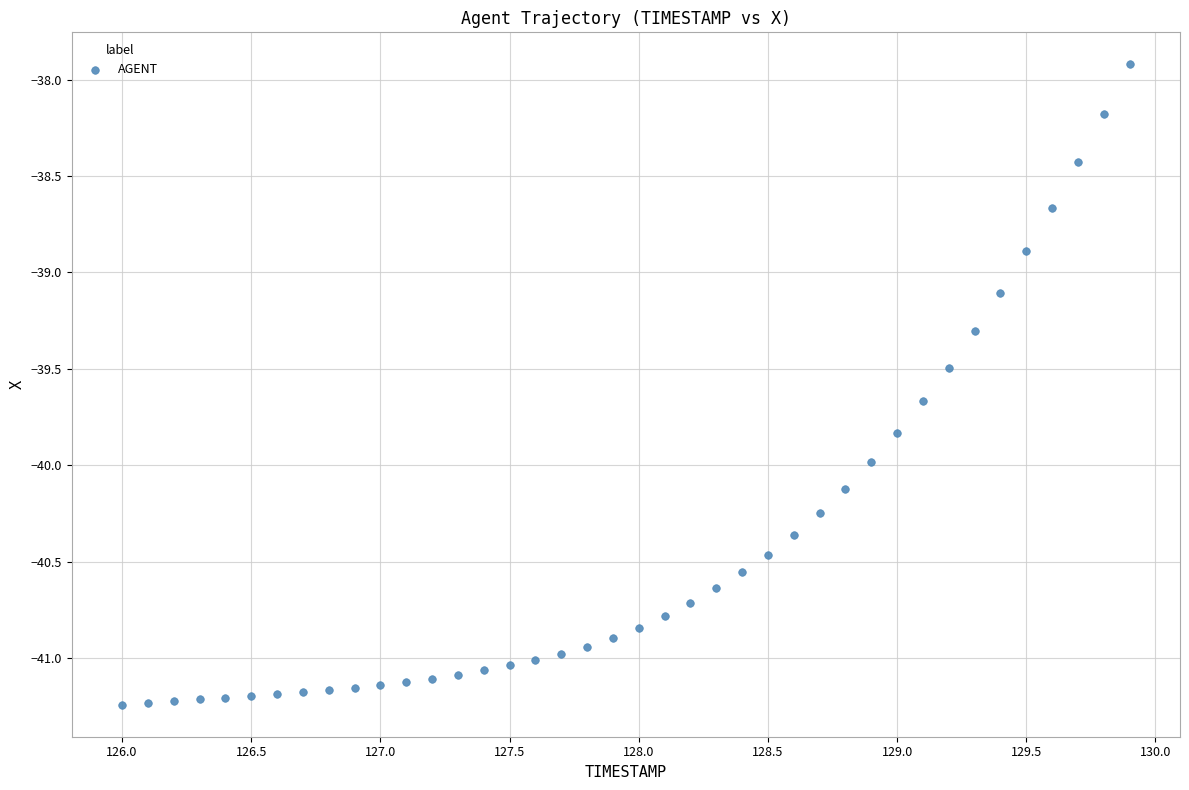

What is the range of Y values (max minus min)?

3.3